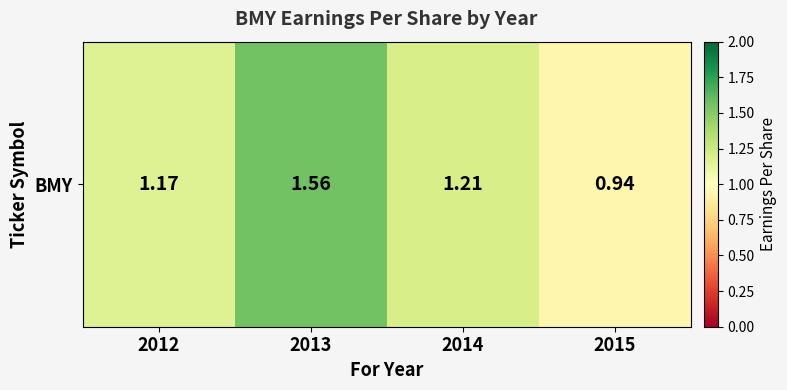

Between 2014 and 2015, which is larger?

2014